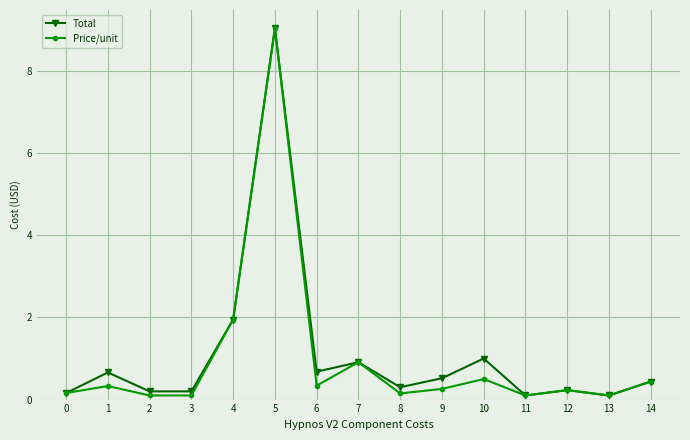

Which category has the highest value in the Price/unit series?

5